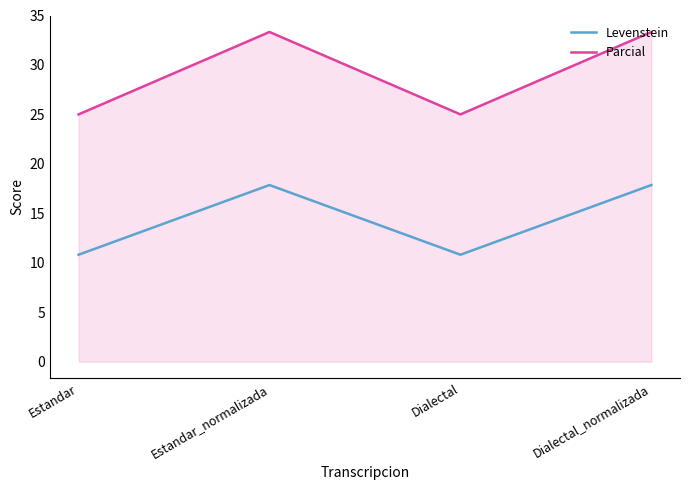

What is the maximum value shown in the chart?

33.3